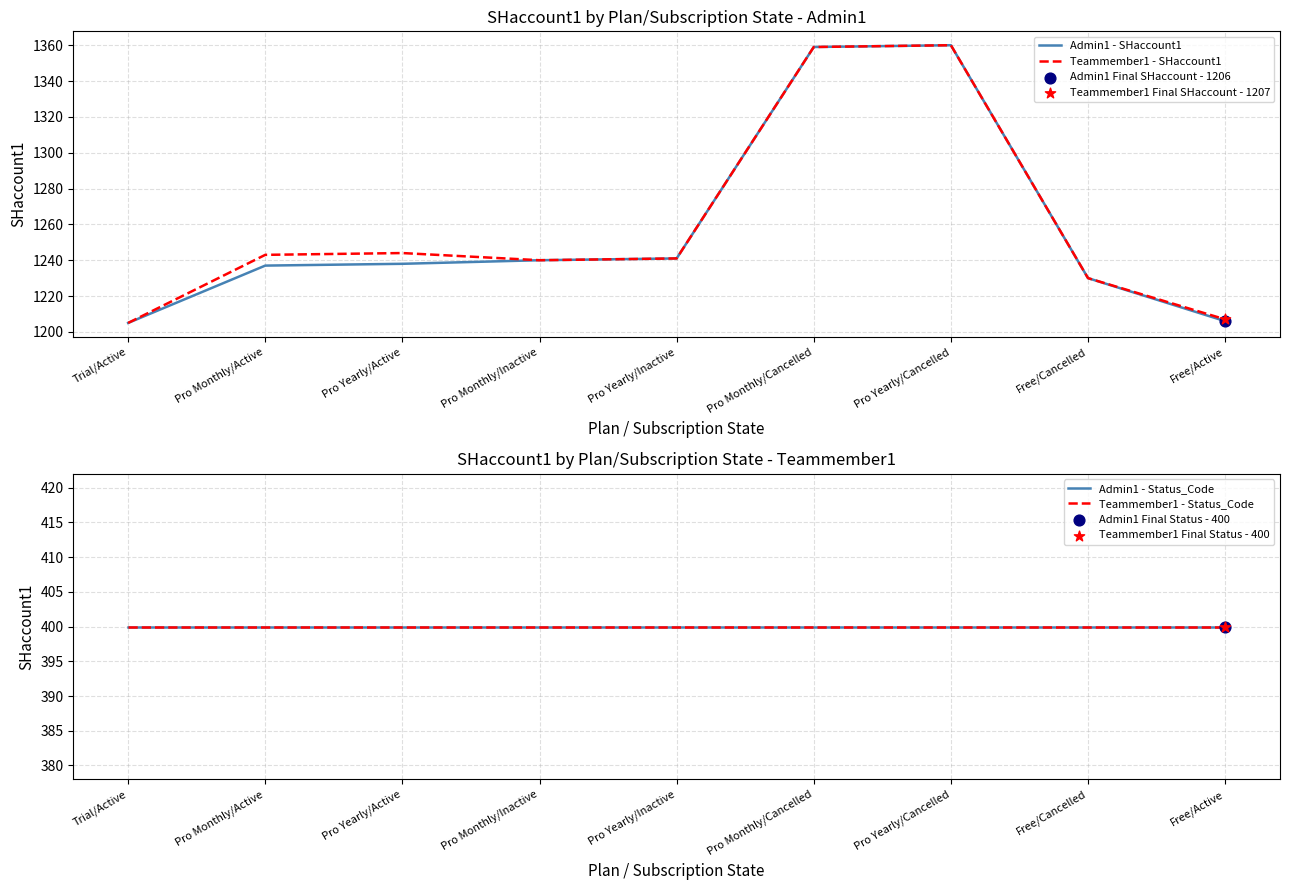

What is the total value across all series at Pro Monthly/Active?

3280